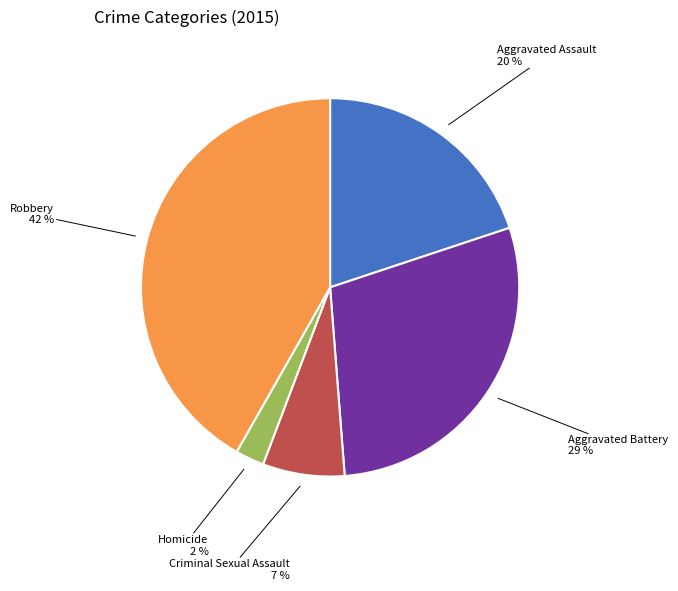

To the nearest percent, what is the average slice percentage?

20%